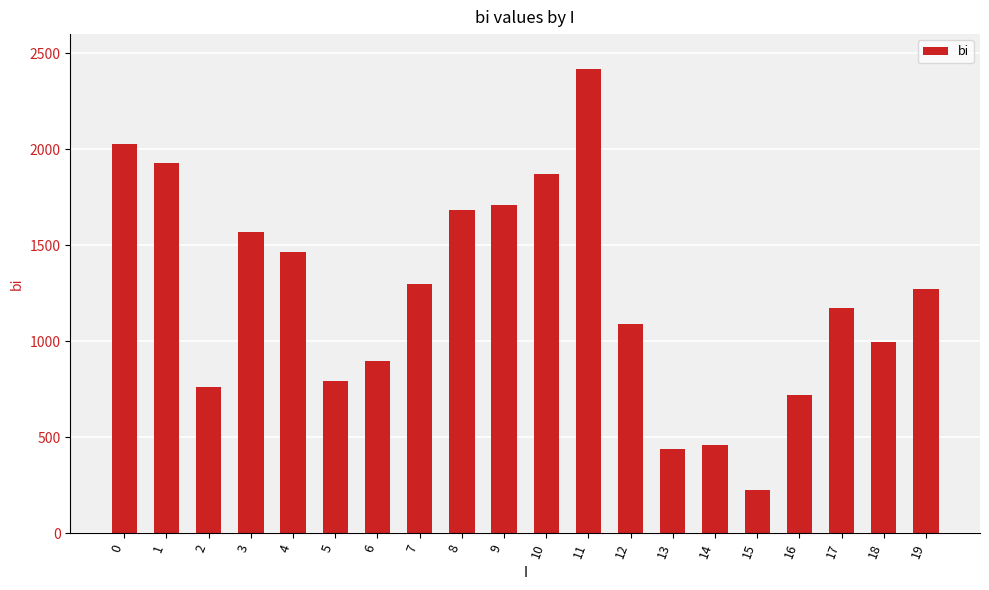

What is the difference between the values at 4 and 15?

1243